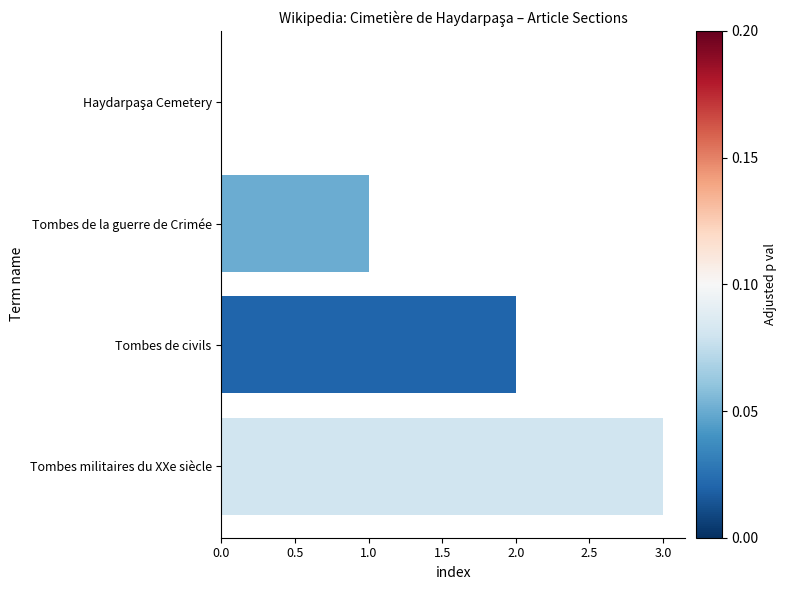

Approximately how many times larger is the value at Tombes de civils compared to Tombes militaires du XXe siècle?

0.7